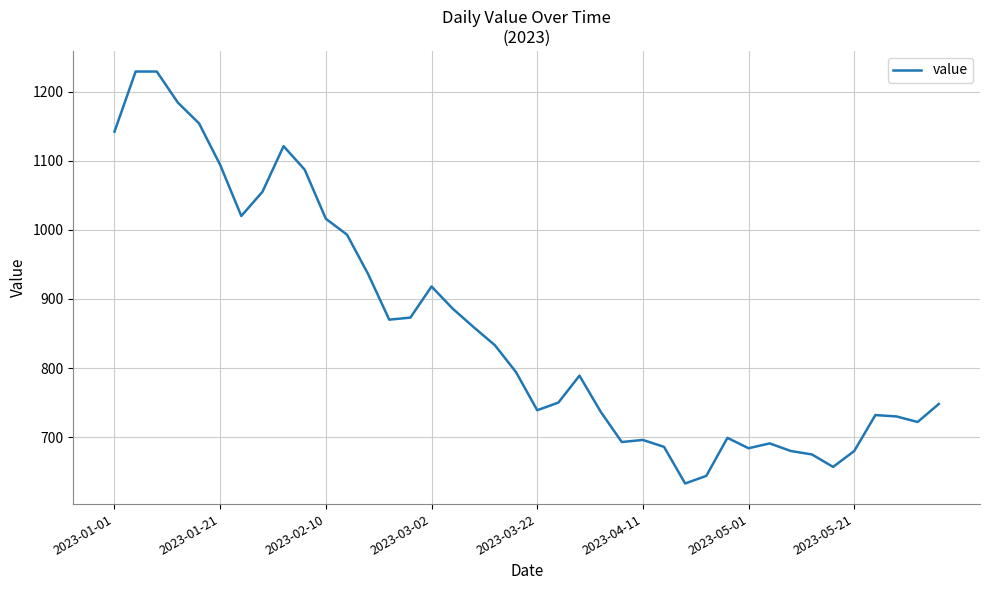

What is the difference between the second highest and second lowest values?

585